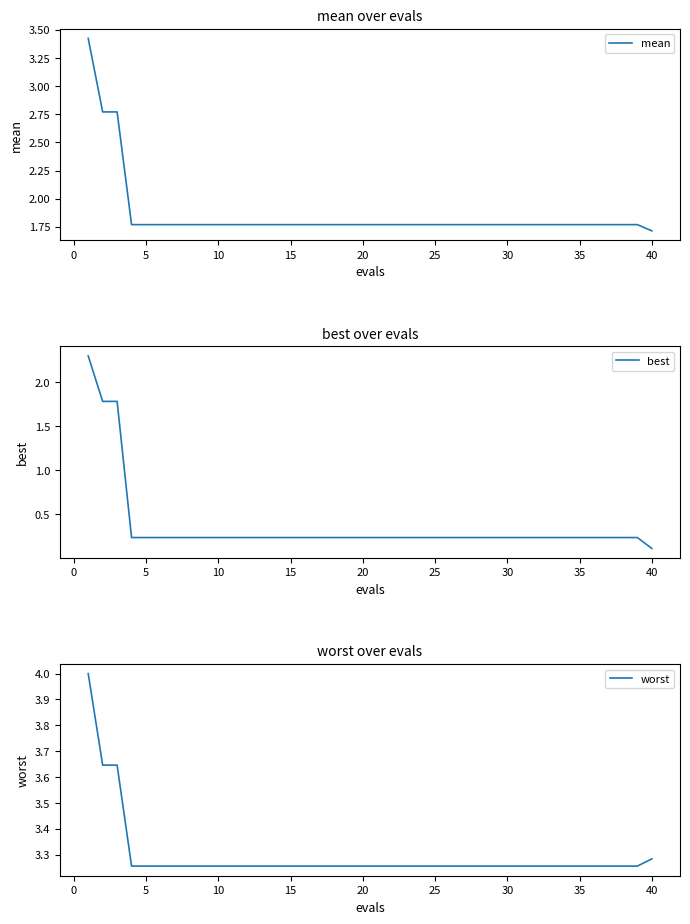

Is this an area chart (filled region under the line)?

No